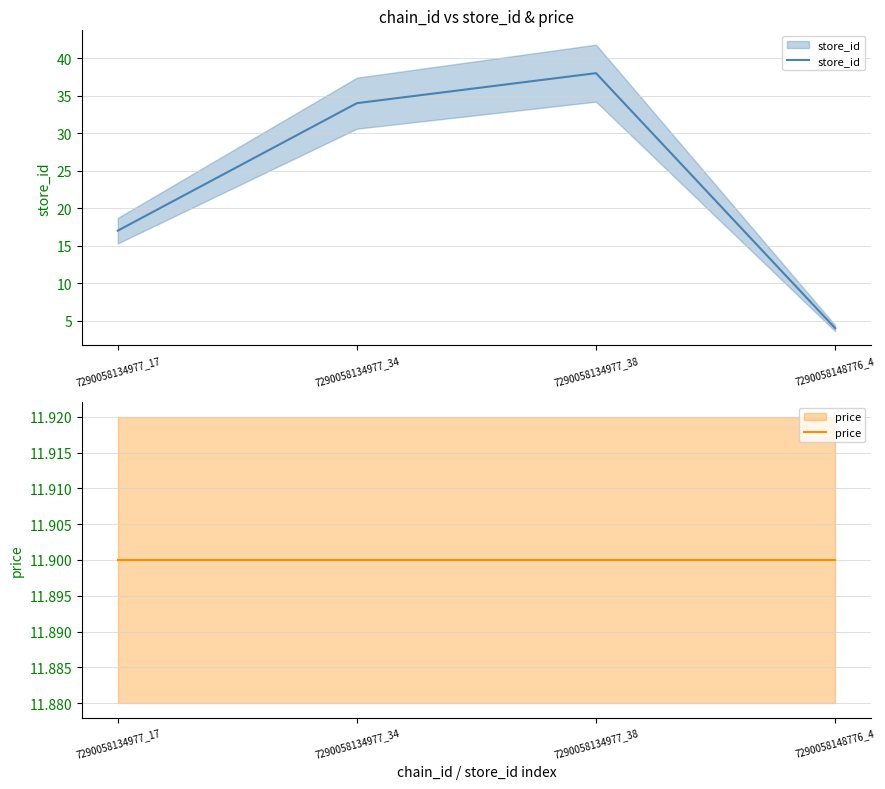

Reading left to right, extract all data points from this chart.

store_id: 17.0	34.0	38.0	4.0
price: 11.9	11.9	11.9	11.9